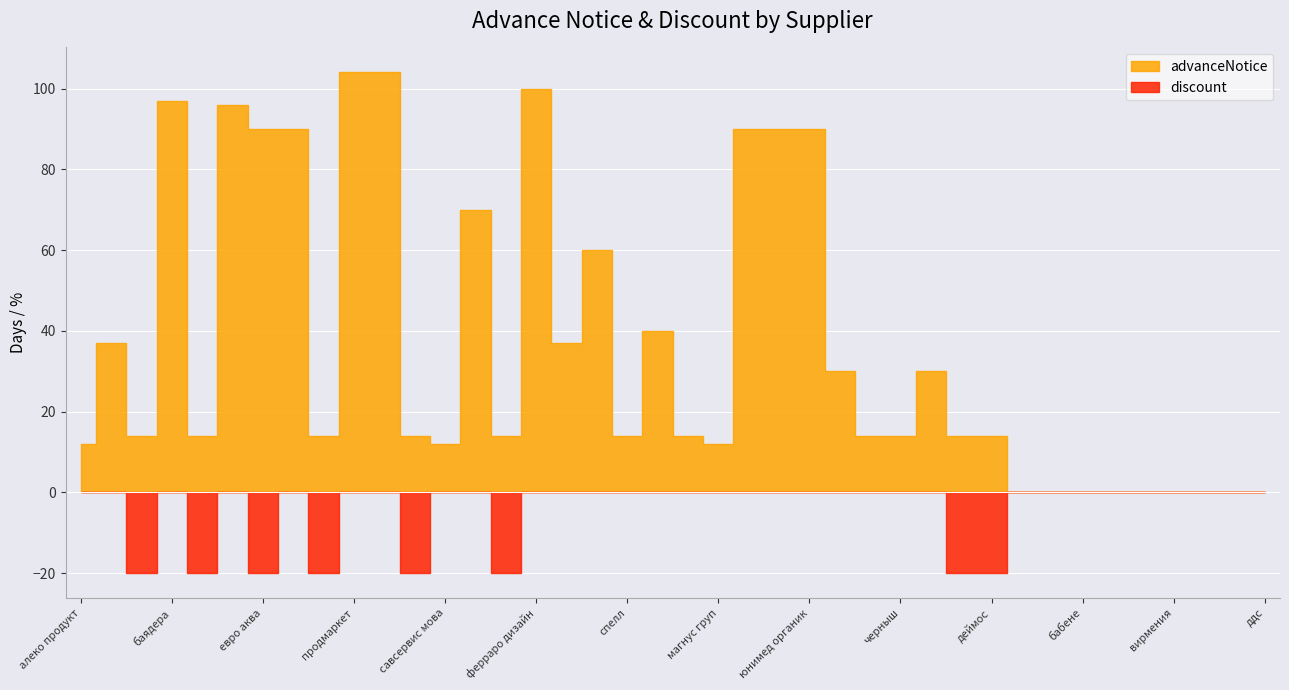

In advanceNotice, how many points are lower than both neighbors (excluding endpoints)?

8